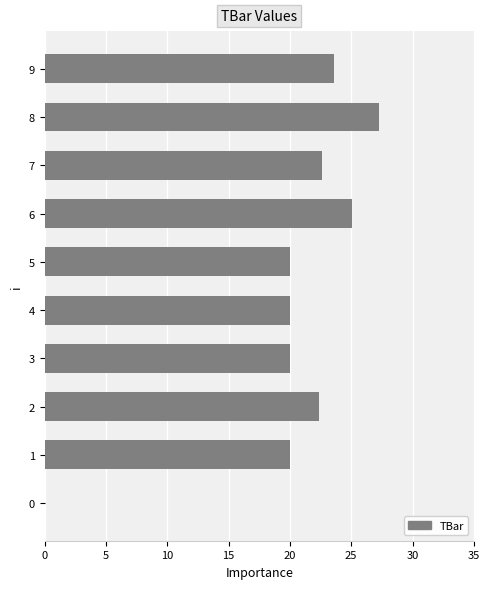

The value at 2 is 22.4. True or false?

True